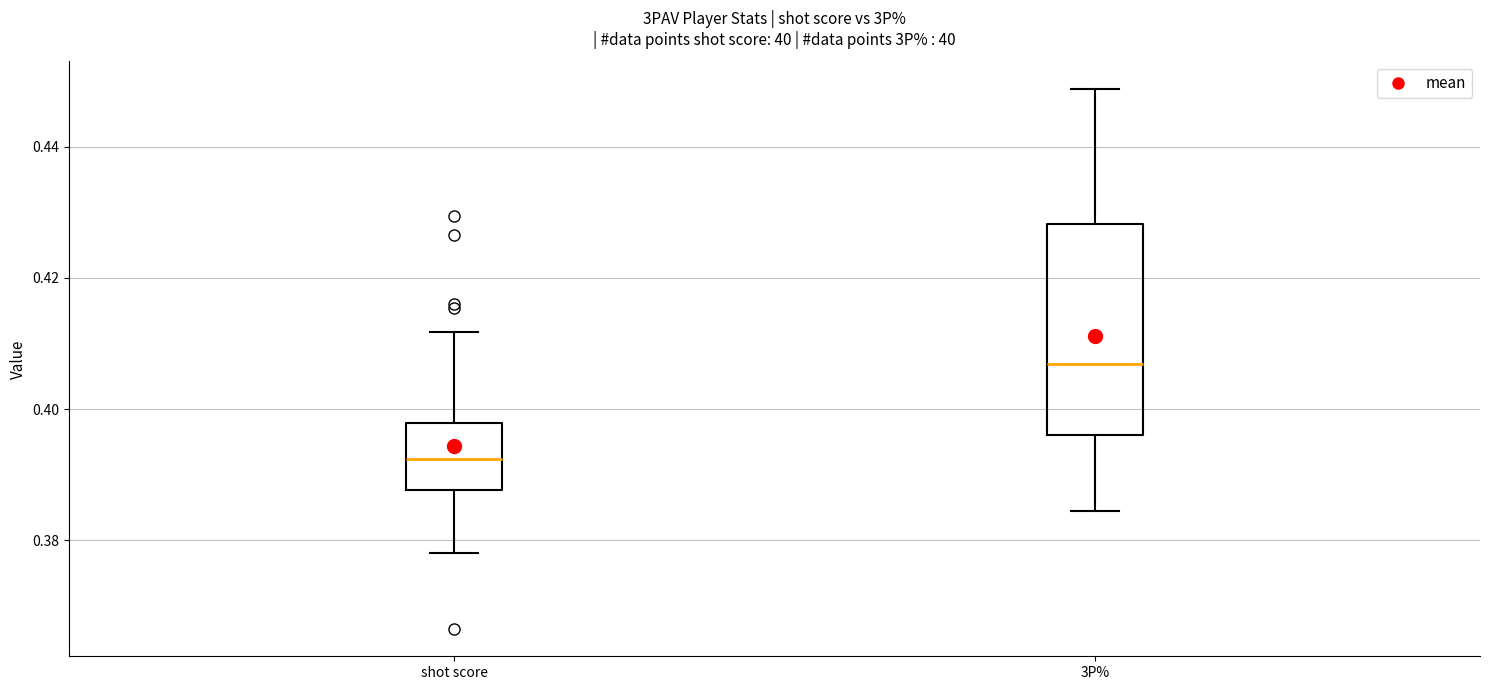

Comparing the boxes themselves (not the whiskers), which one is the tallest?

3P%